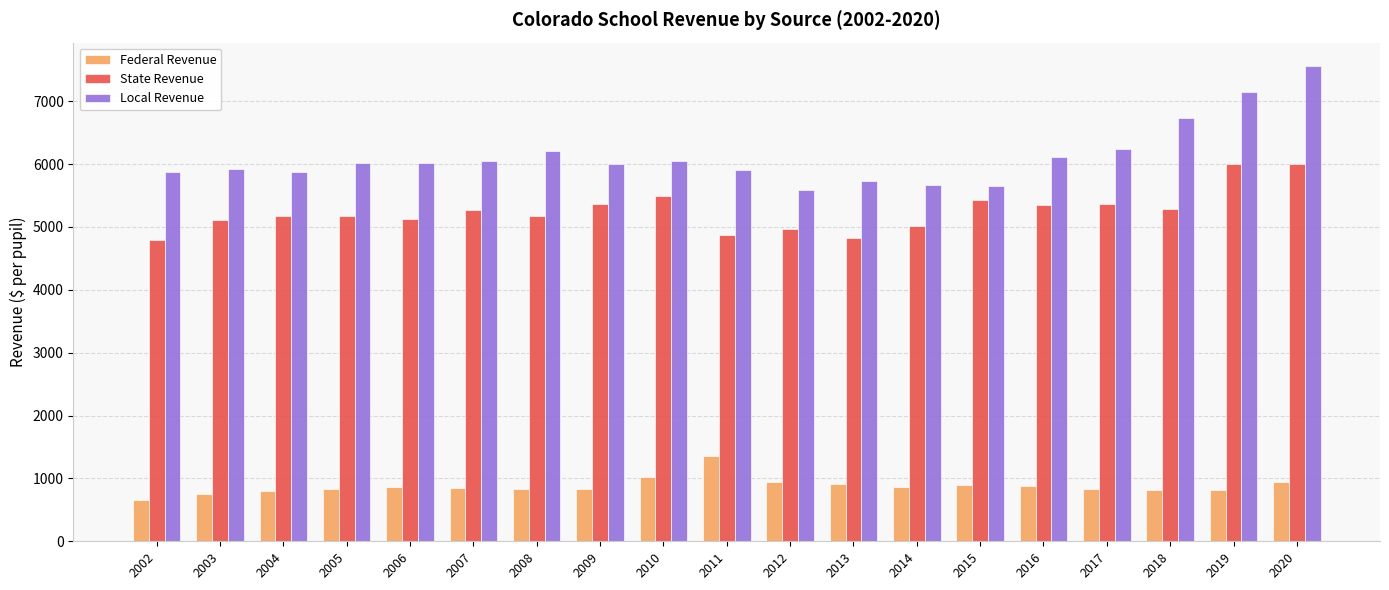

What is the approximate value of Local Revenue at 2007?

6054.5